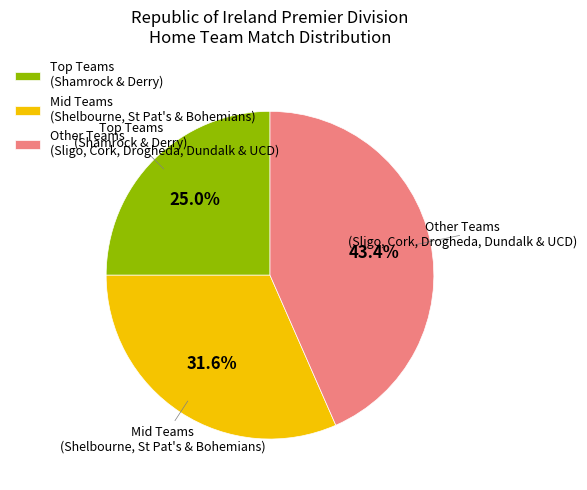

Which has a higher value, Mid Teams (Shelbourne, St Pat's & Bohemians) or Other Teams (Sligo, Cork, Drogheda, Dundalk & UCD)?

Other Teams (Sligo, Cork, Drogheda, Dundalk & UCD)